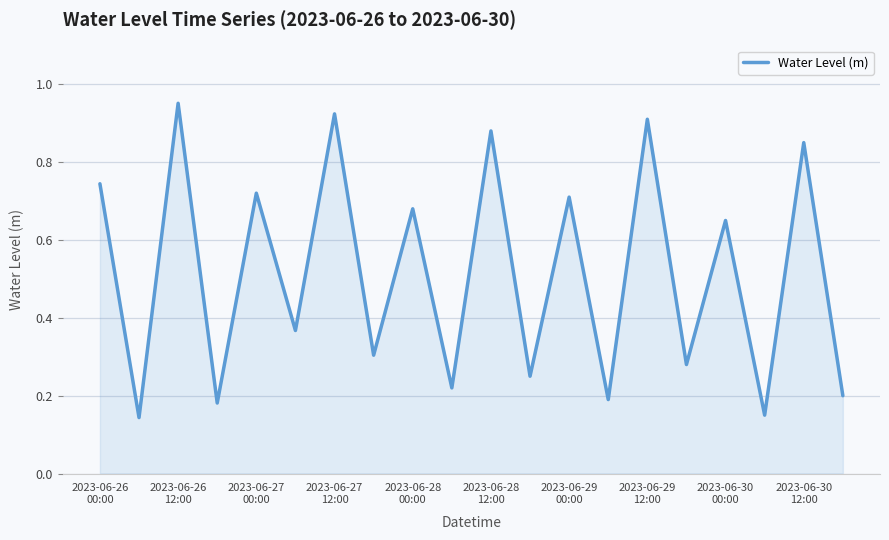

Reading left to right, what are all the values shown in this chart?

0.7	0.1	1.0	0.2	0.7	0.4	0.9	0.3	0.7	0.2	0.9	0.2	0.7	0.2	0.9	0.3	0.7	0.1	0.8	0.2